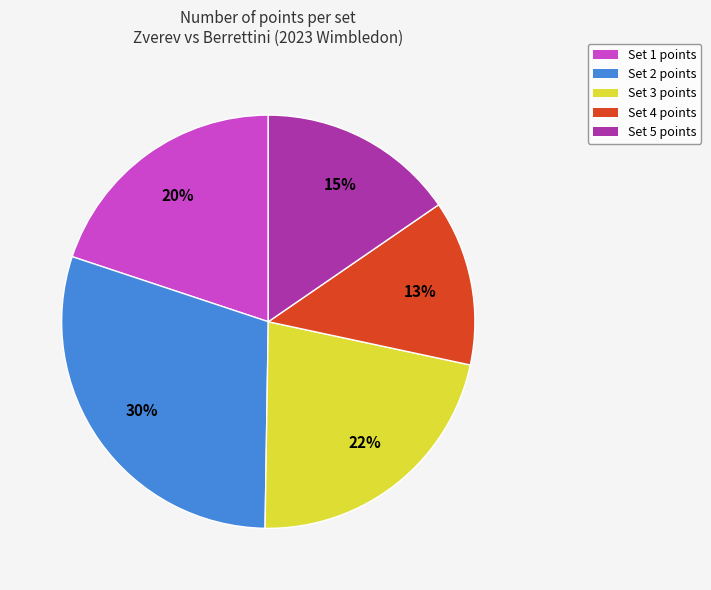

Count the number of slices in the pie.

5